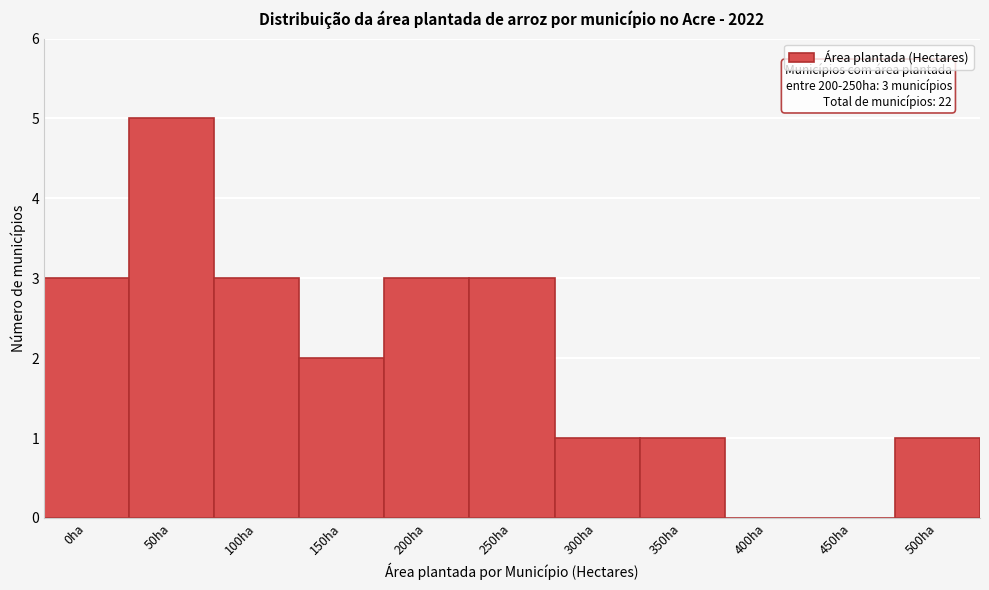

Reading right to left, extract all data points from this chart.

500ha=1	450ha=0	400ha=0	350ha=1	300ha=1	250ha=3	200ha=3	150ha=2	100ha=3	50ha=5	0ha=3